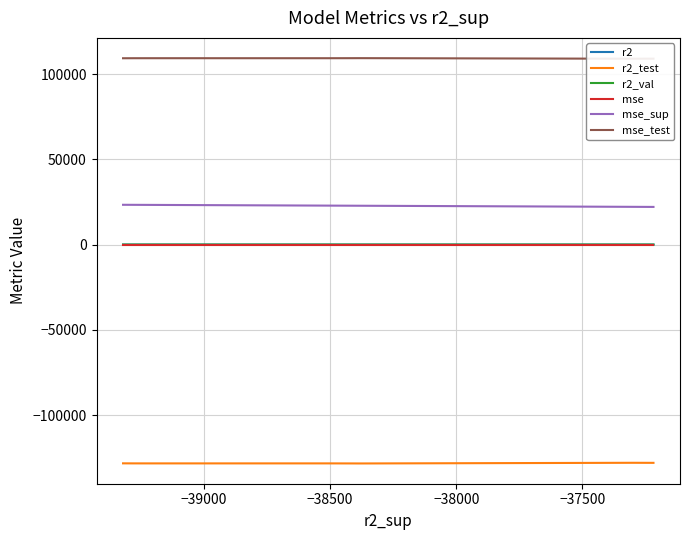

Where is the first local maximum for r2_test?

−39000